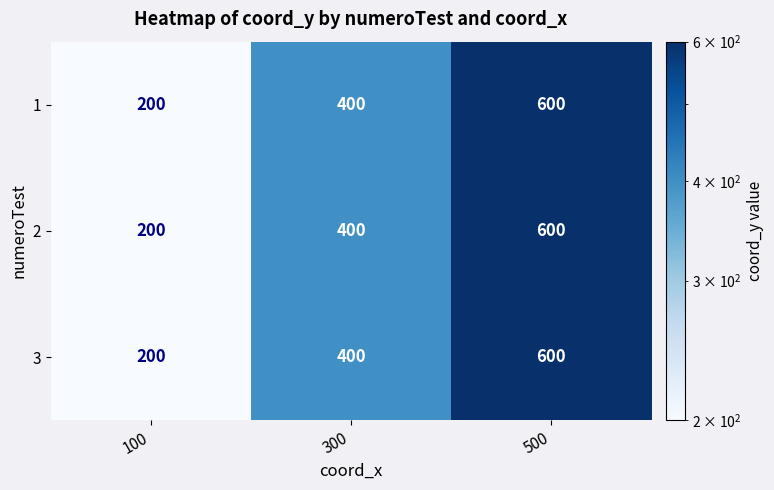

What is the lowest value of the 3 series?

200